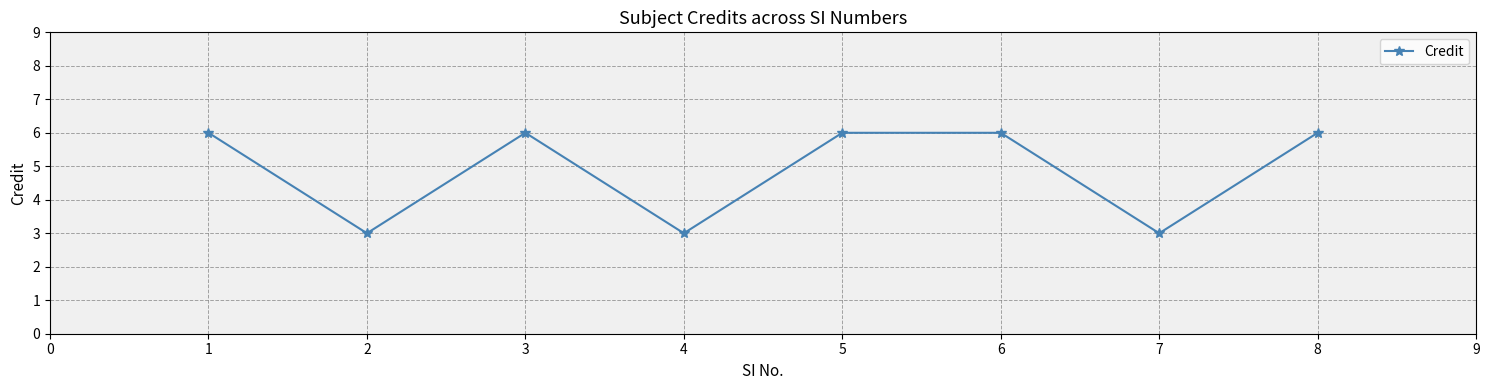

Reading left to right, list all the values displayed in this chart.

6	3	6	3	6	6	3	6